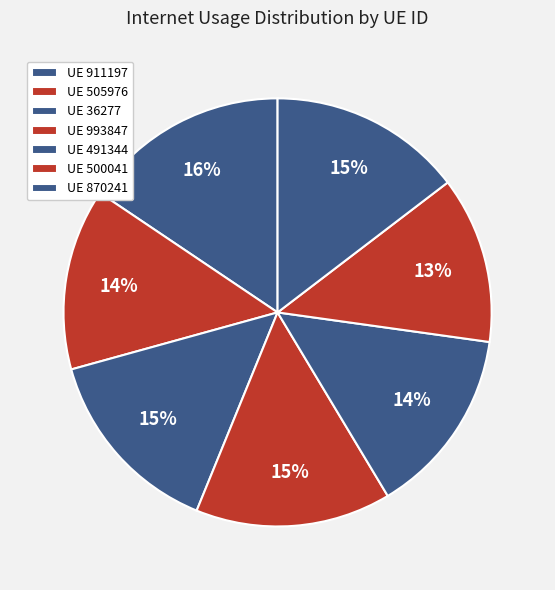

Count the number of slices in the pie.

7